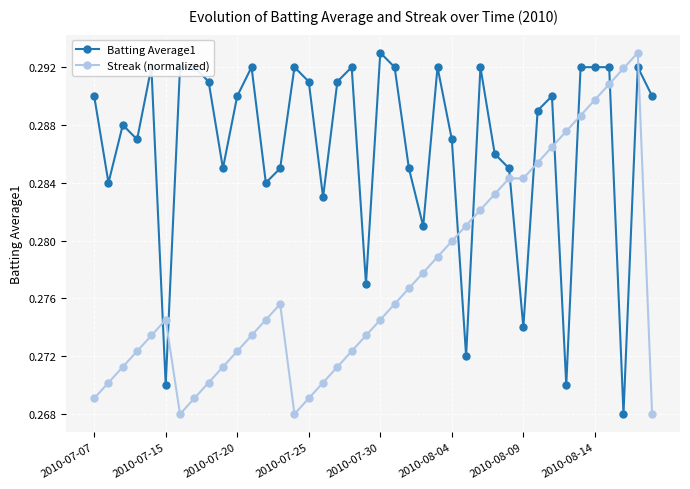

Which series ends up on top after the final intersection of Batting Average1 and Streak (normalized)?

Batting Average1